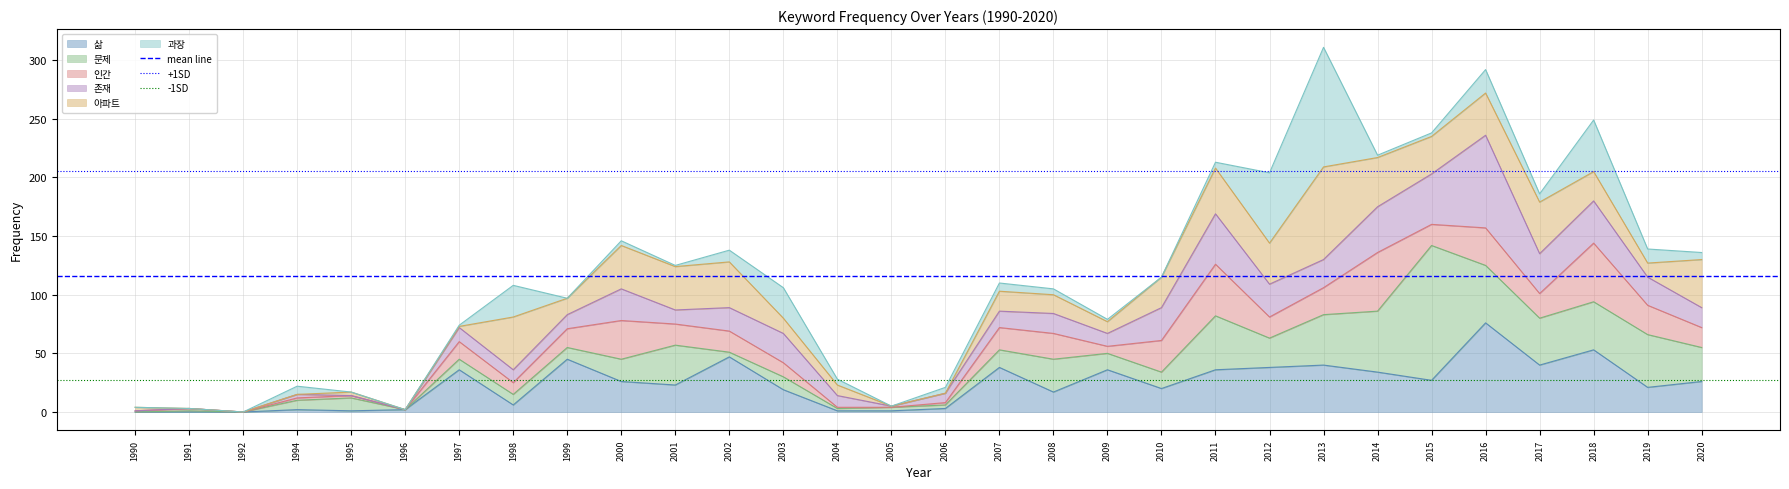

Does the chart have visible grid lines?

Yes